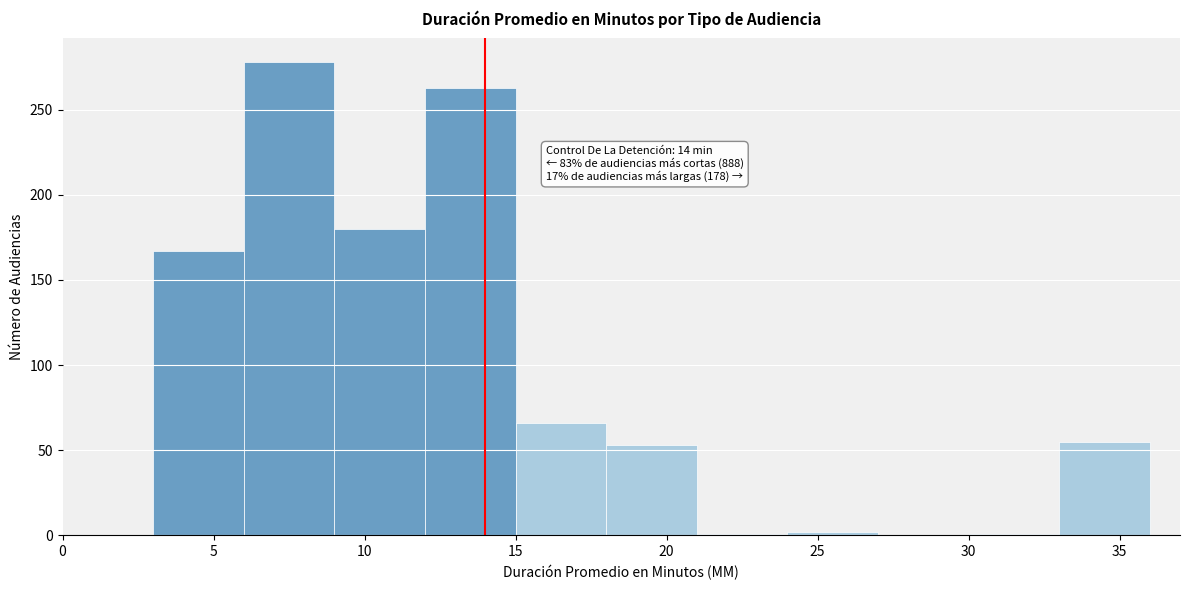

Which range on the x-axis has the tallest bar?

6 to 9